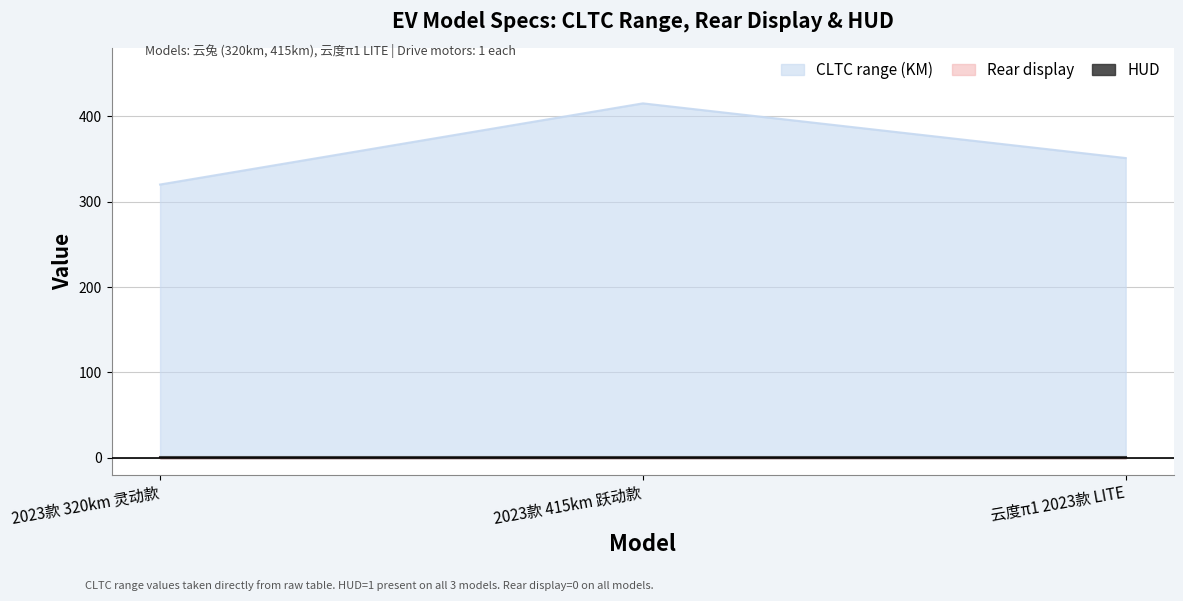

The value of CLTC range (KM) at 云度π1 2023款 LITE is 509. True or false?

False